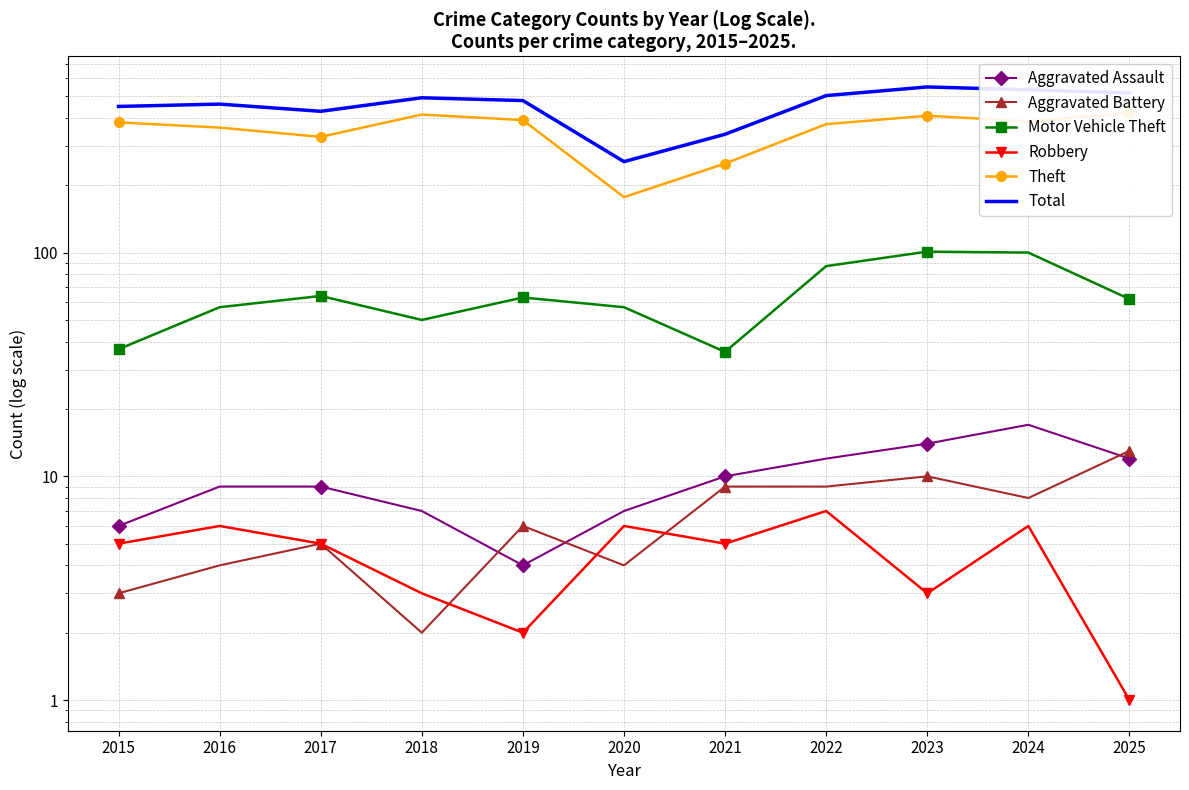

At which label does Theft reach its minimum?

2020